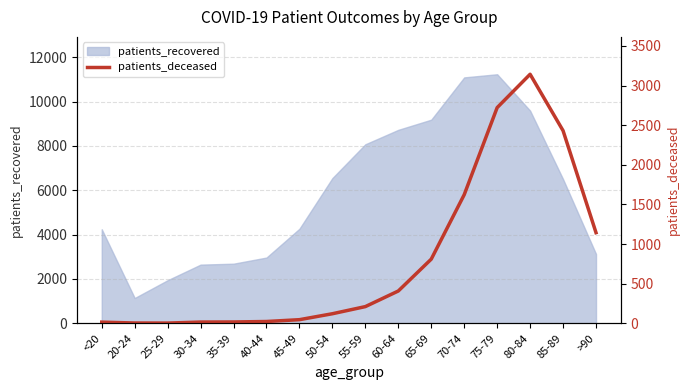

What is the minimum value shown in the chart?

3